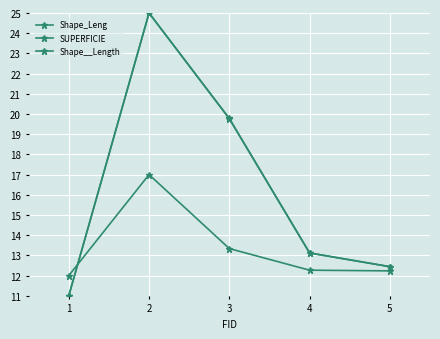

How many lines are shown in the chart?

3